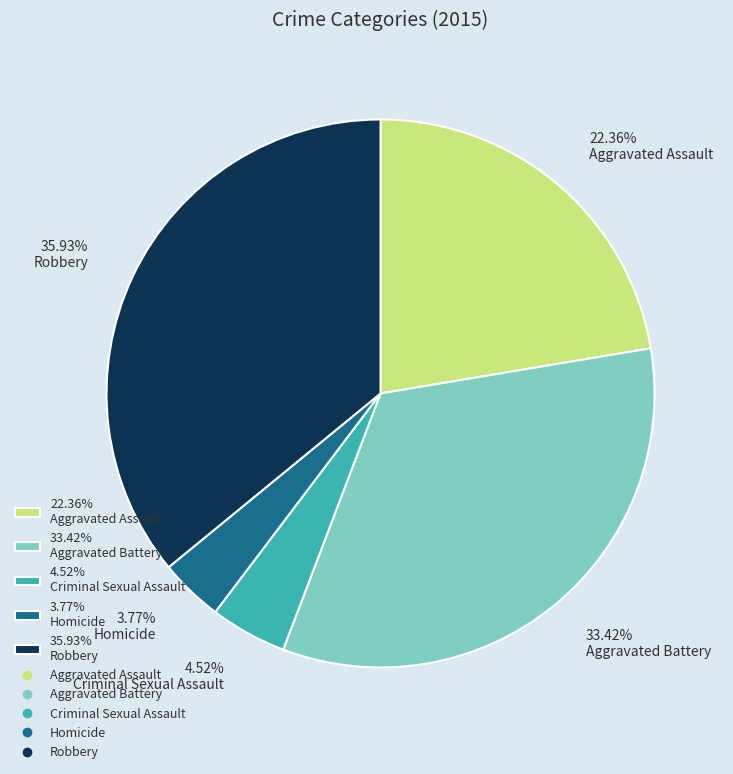

Do 35.93% Robbery and 3.77% Homicide together represent more than half of the pie?

No